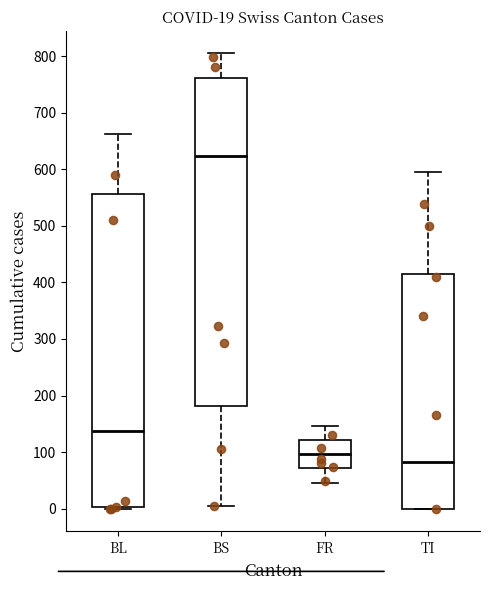

Which box's median line is the highest?

BS